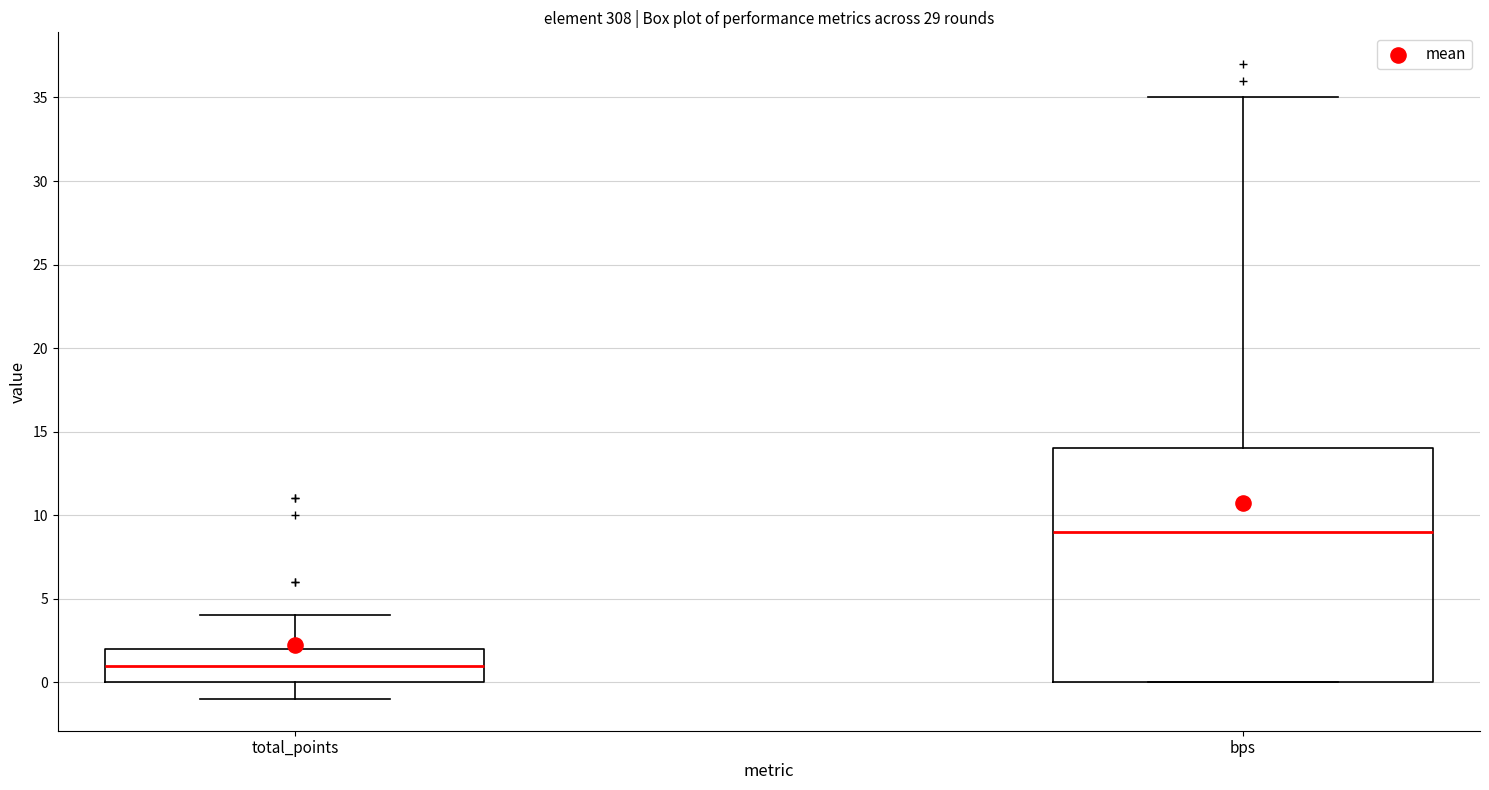

Reading left to right, read every box against the y-axis: the position of its median line, the range the box covers, and the ends of its whiskers. The values are not printed on the chart, so give them approximately, as read against the axis.

total_points: median 1, box 0 to 2, whiskers -1 to 4
bps: median 9, box 0 to 14, whiskers 0 to 35